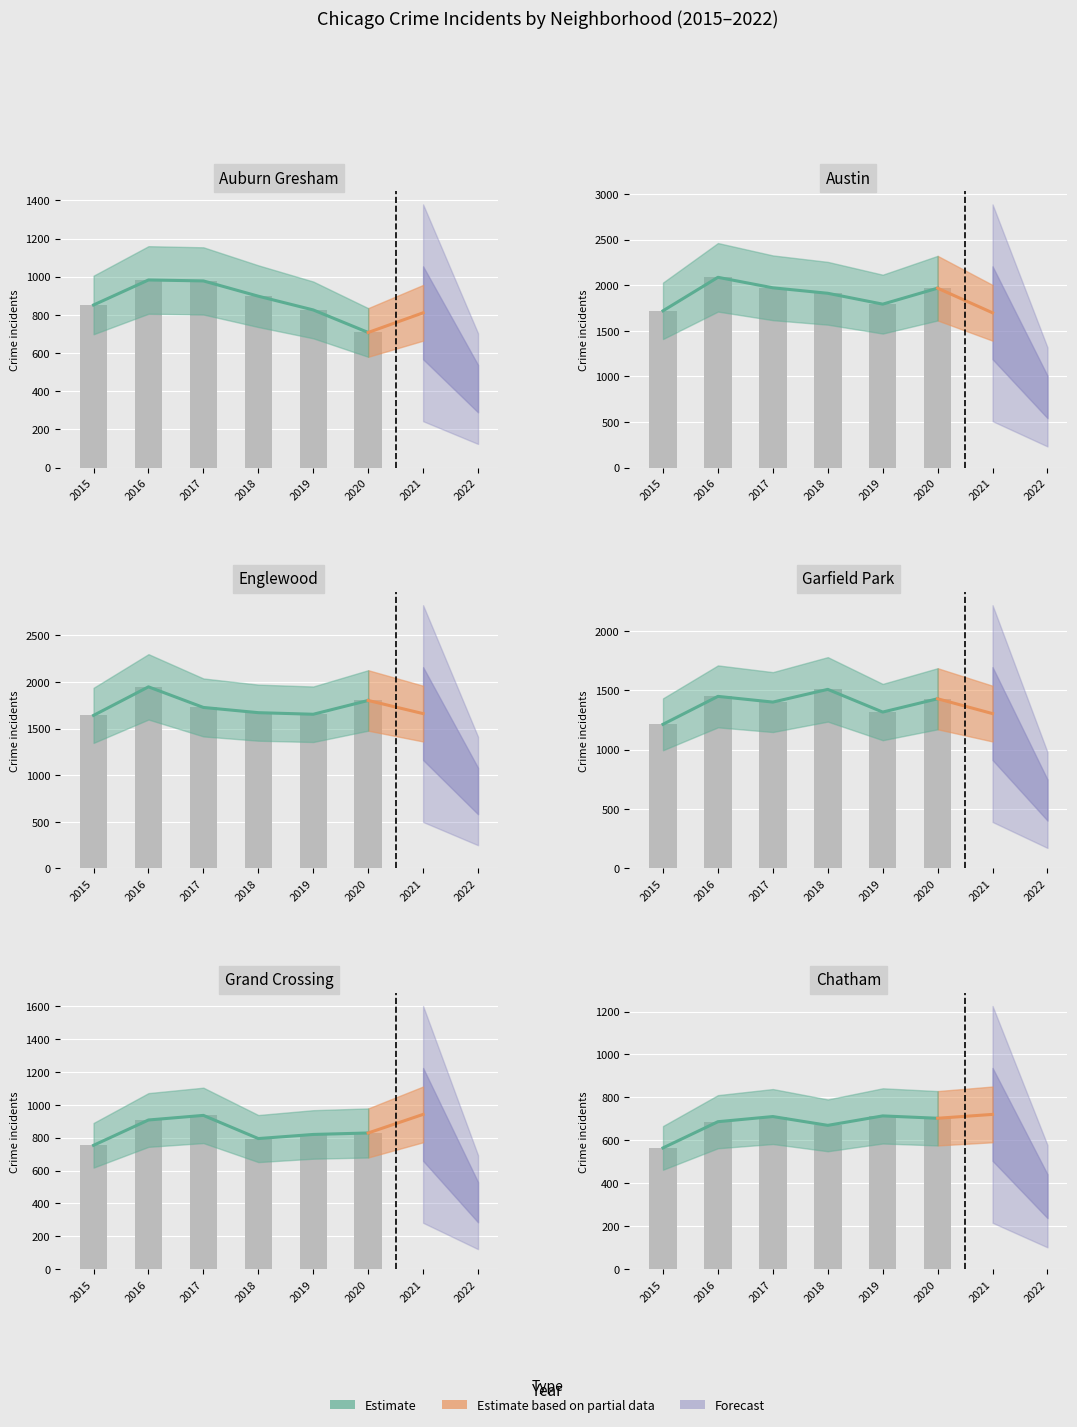

Which has a higher value, 0 or 3?

3